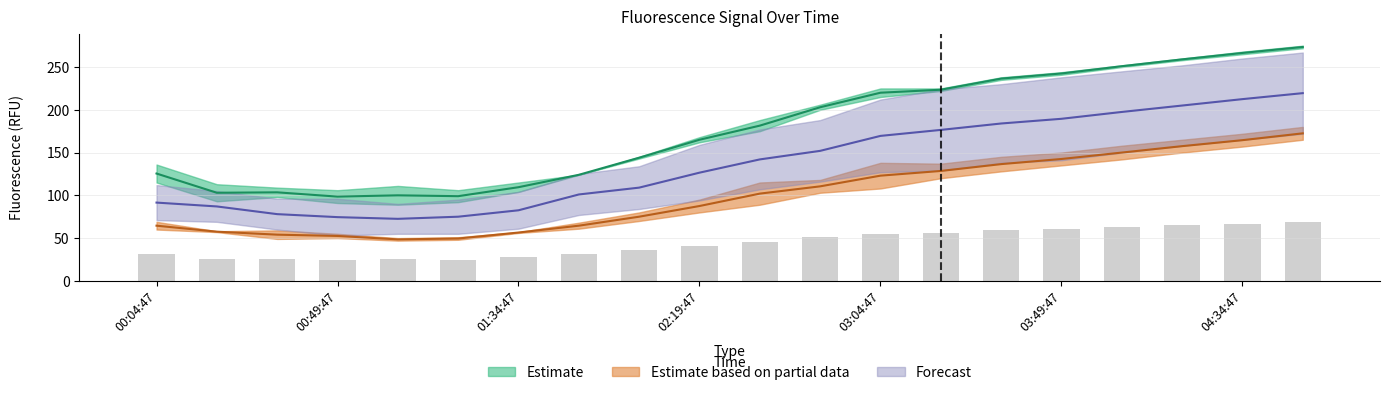

What is the total value across all series at 03:49:47?

635.1